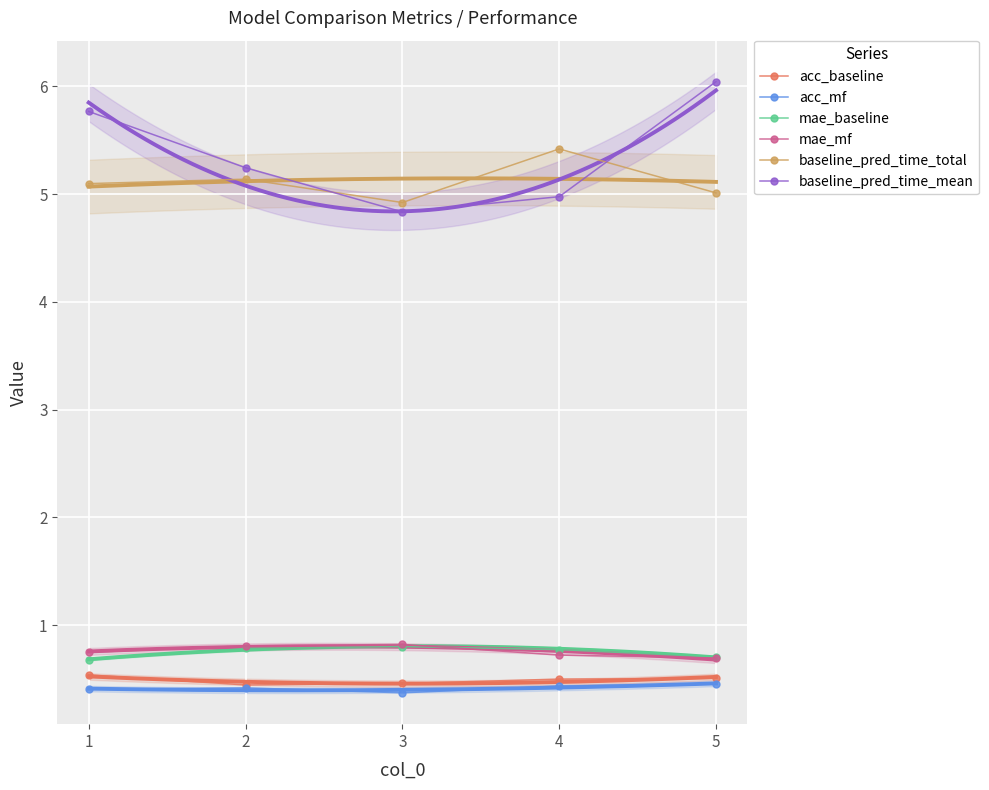

What is the average value of the acc_baseline series?

0.5